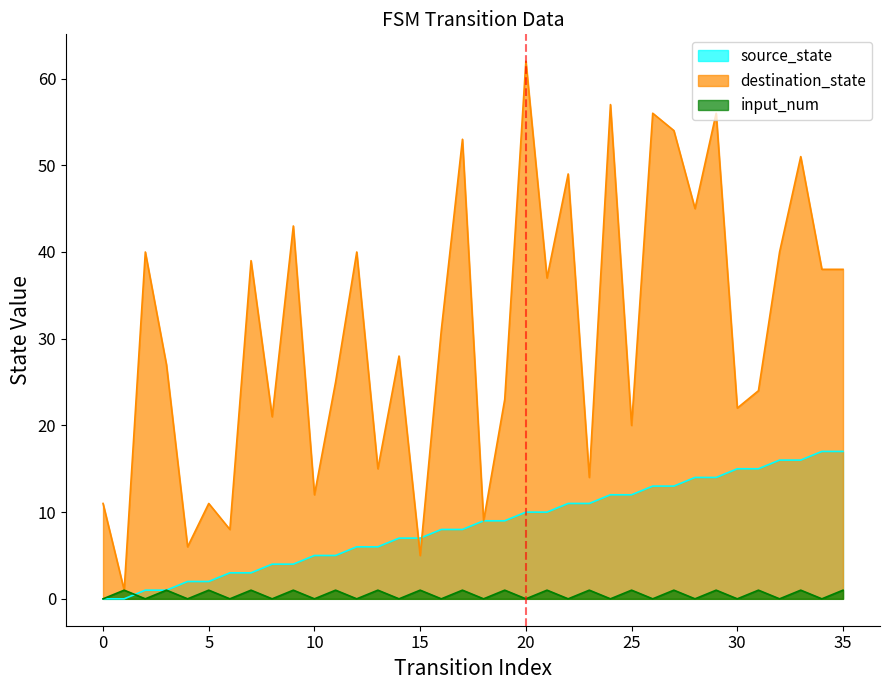

How many lines are shown in the chart?

3